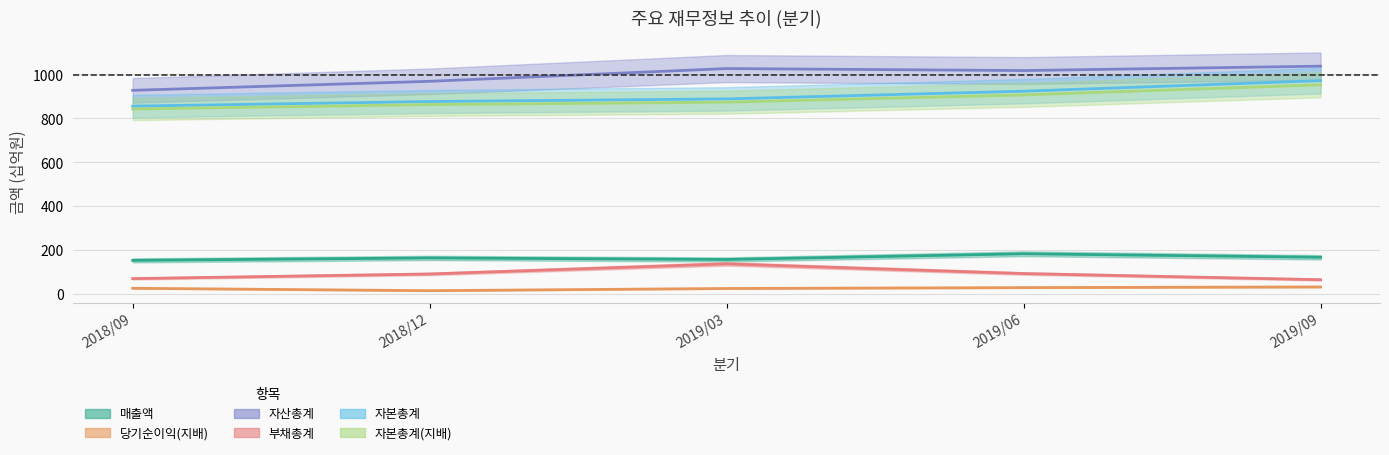

Is it true that 자본총계(지배) equals 907 at 2019/06?

True